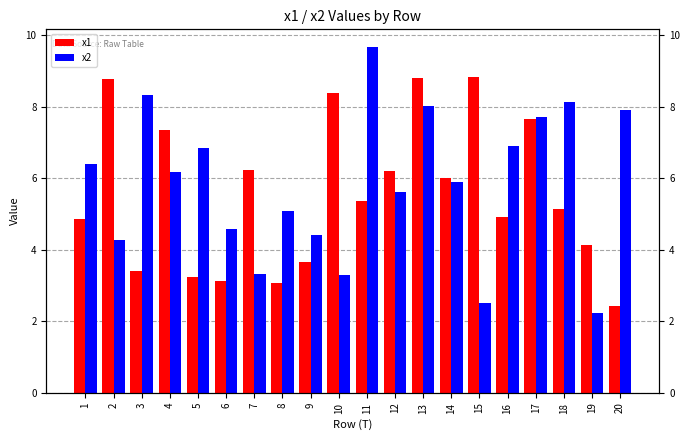

Where does the x2 series first go above 6?

1